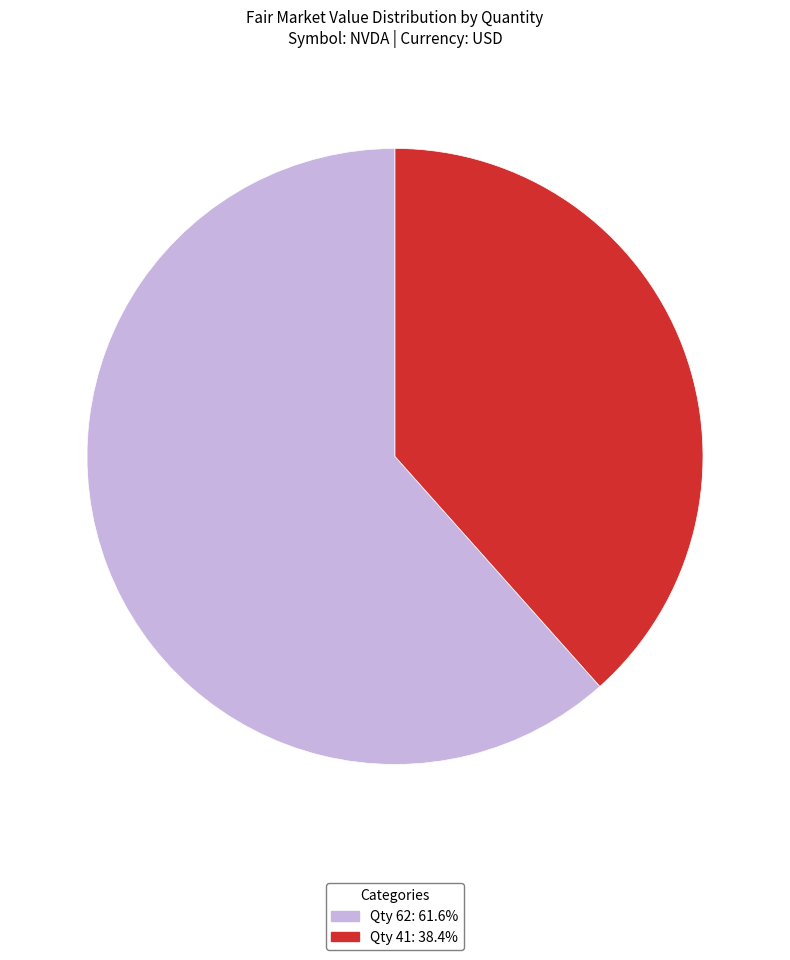

What is the ratio of the value at Qty 62: 61.6% to the value at Qty 41: 38.4%?

1.6